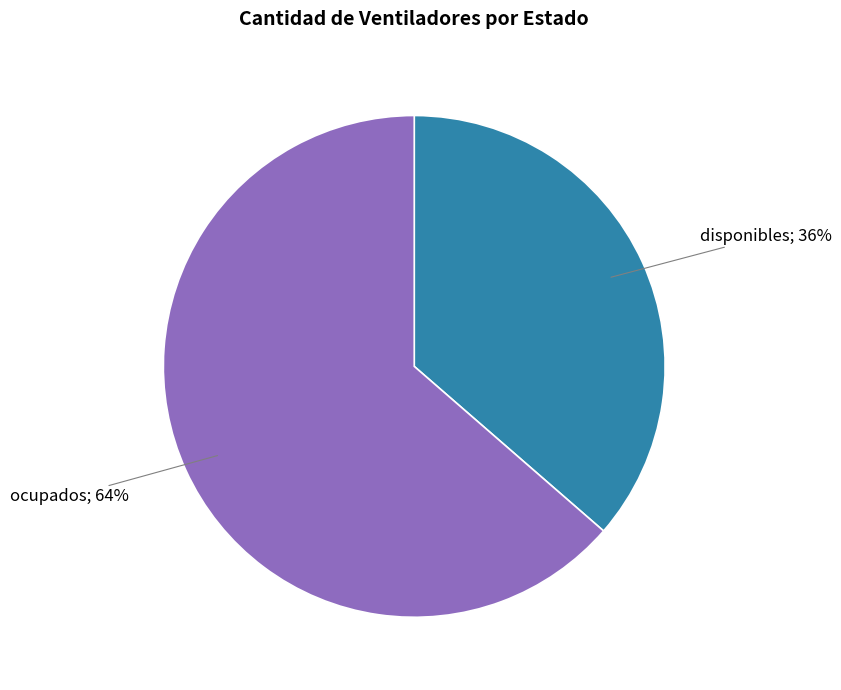

Is there a majority slice in this chart?

Yes